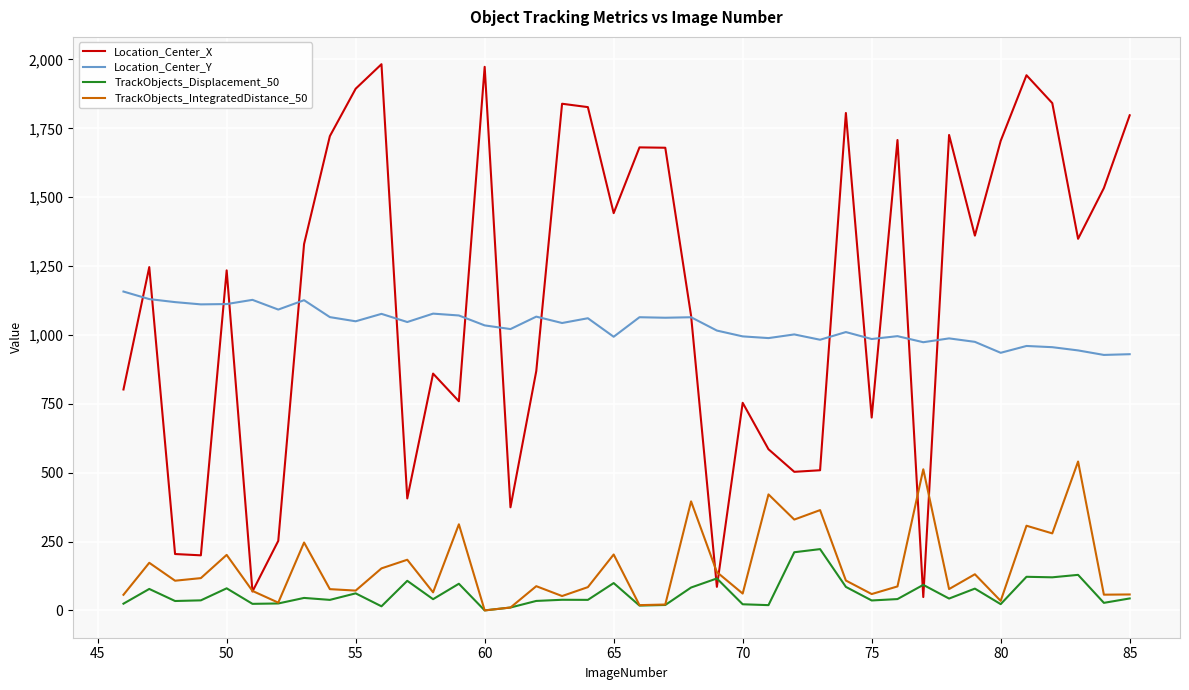

How many categories are shown in the chart?

40